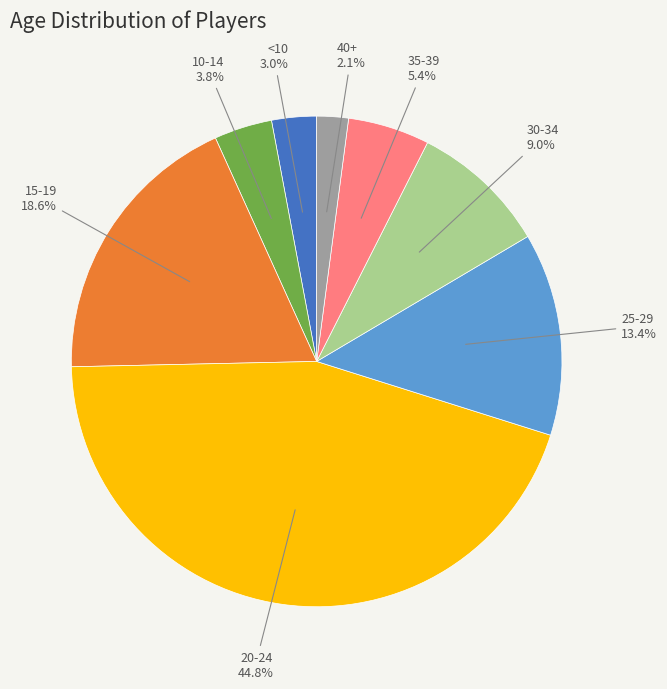

To the nearest percent, what is the average slice percentage?

12%